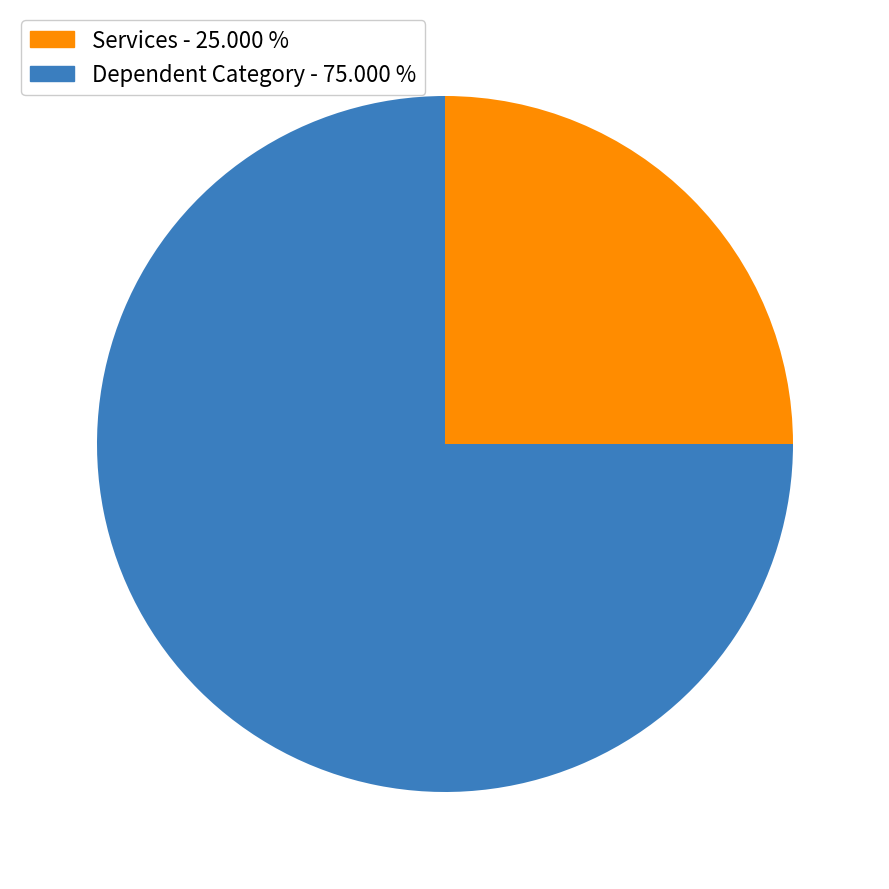

Is the sum of Services - 25.000 % and Dependent Category - 75.000 % greater than half?

Yes